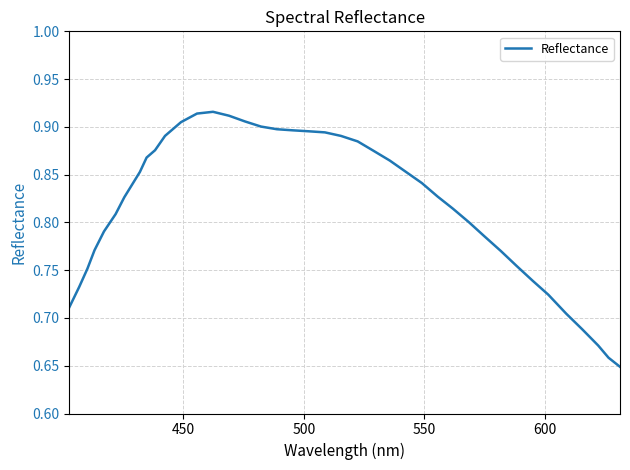

How many lines are shown in the chart?

1